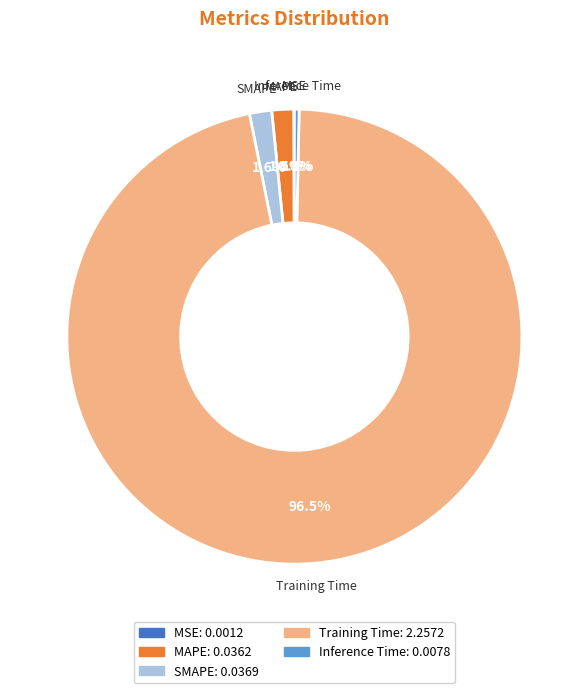

Which category has the biggest portion of the pie?

Training Time